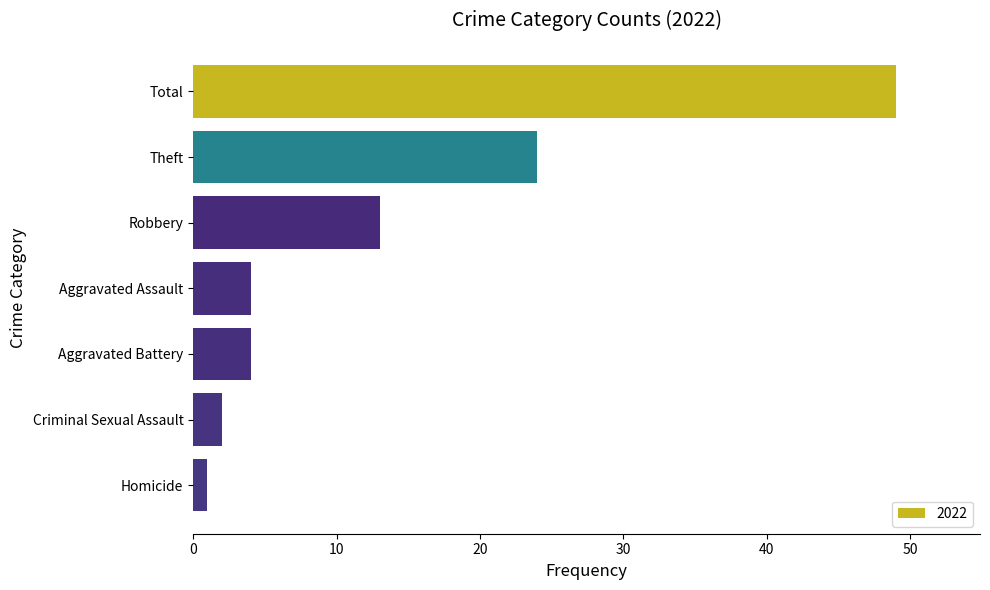

What is the sum of the values at Robbery and Total?

62